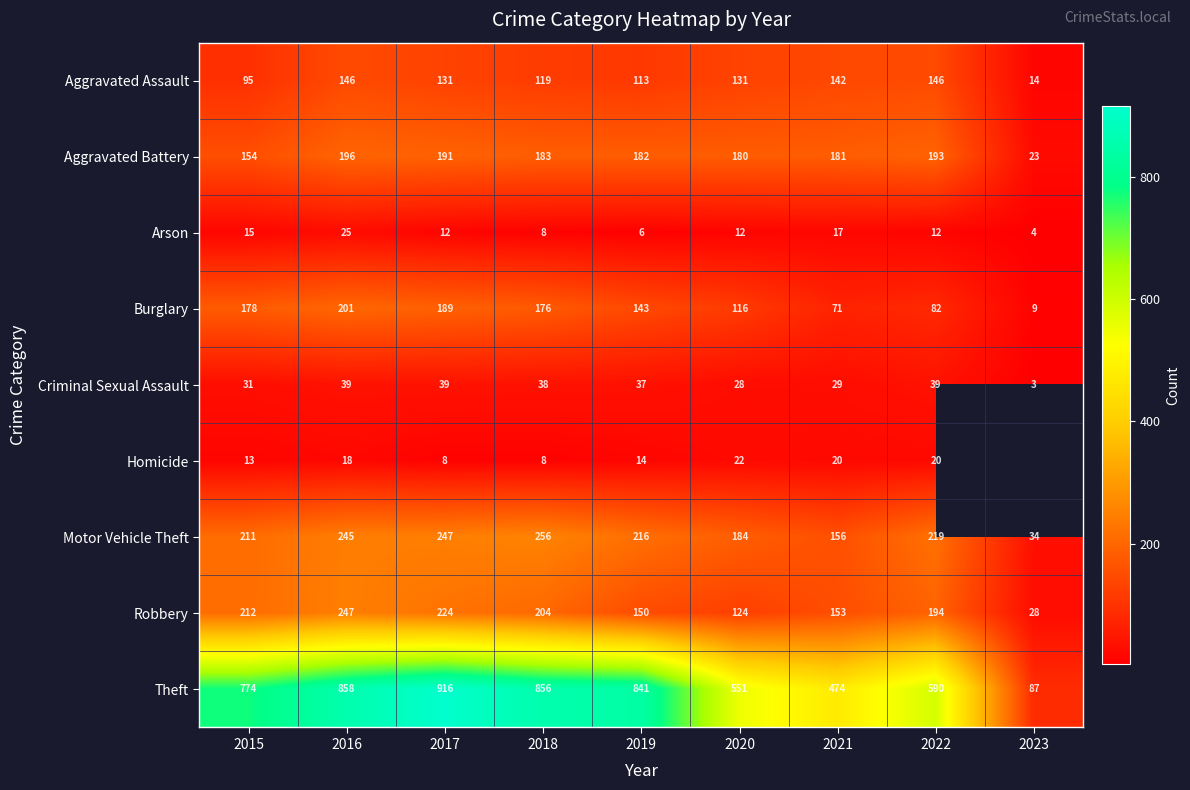

What is the minimum value for Robbery?

28